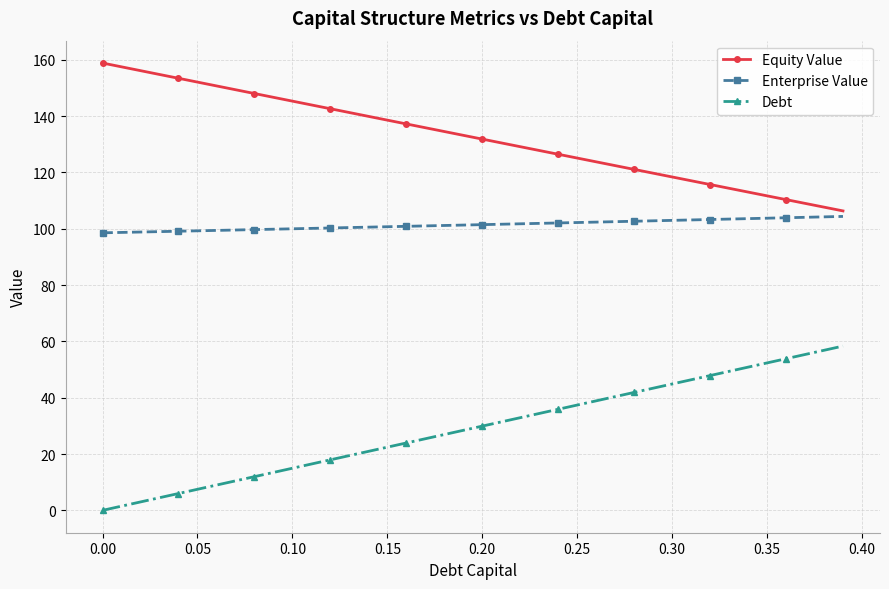

How many series are shown in this chart?

3